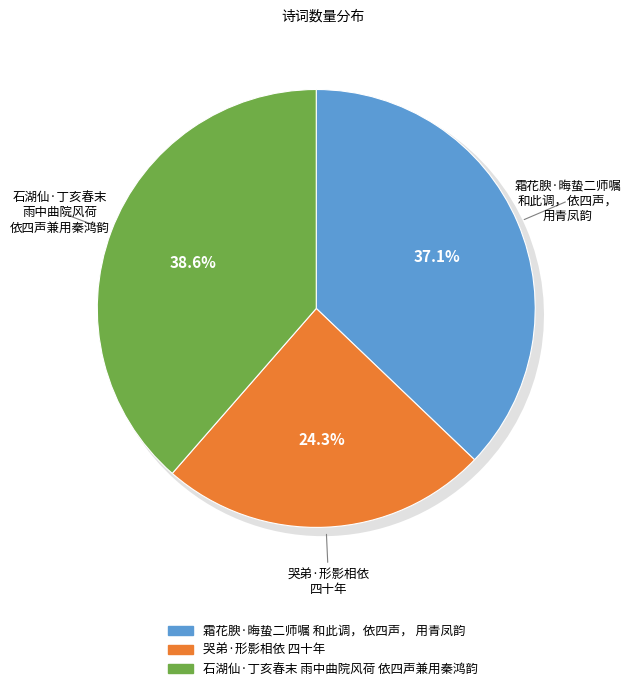

To the nearest percent, what portion does 霜花腴·晦蛰二师嘱和此调，依四声，用青凤韵 represent?

37%